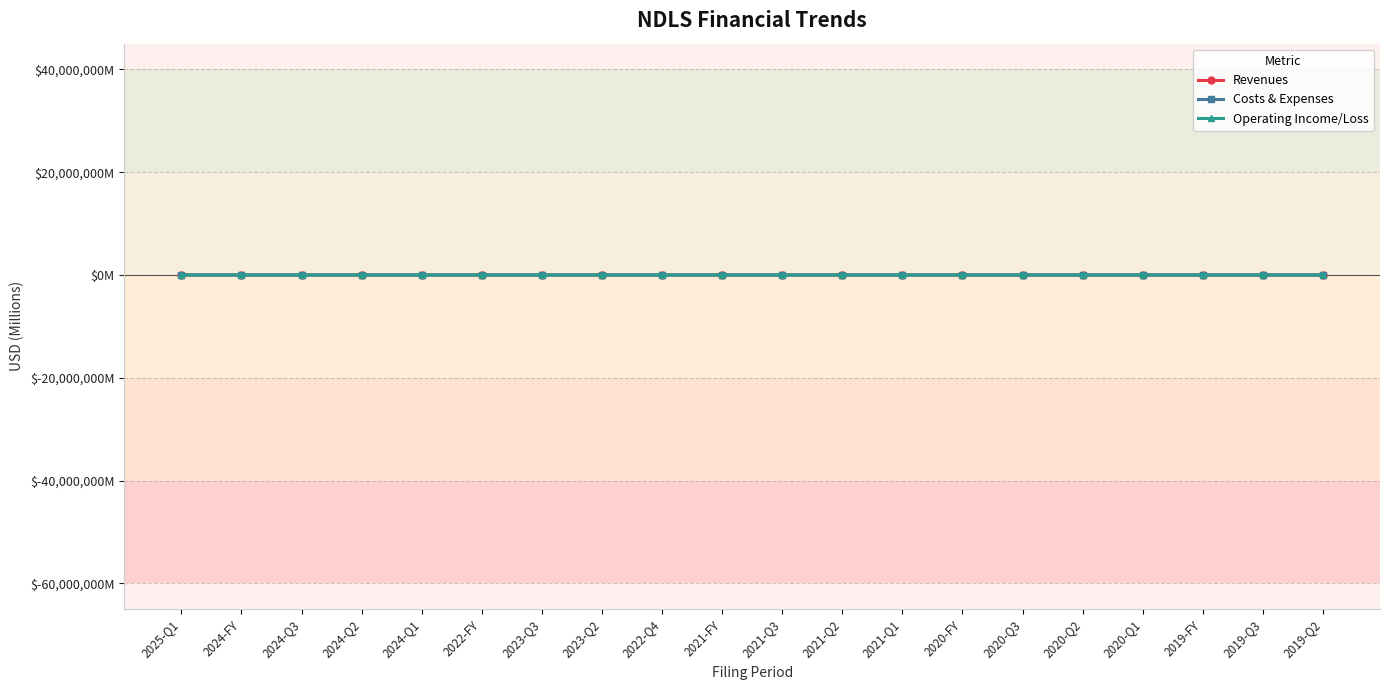

Is it true that Costs & Expenses equals 105.2 at 2020-Q1?

True